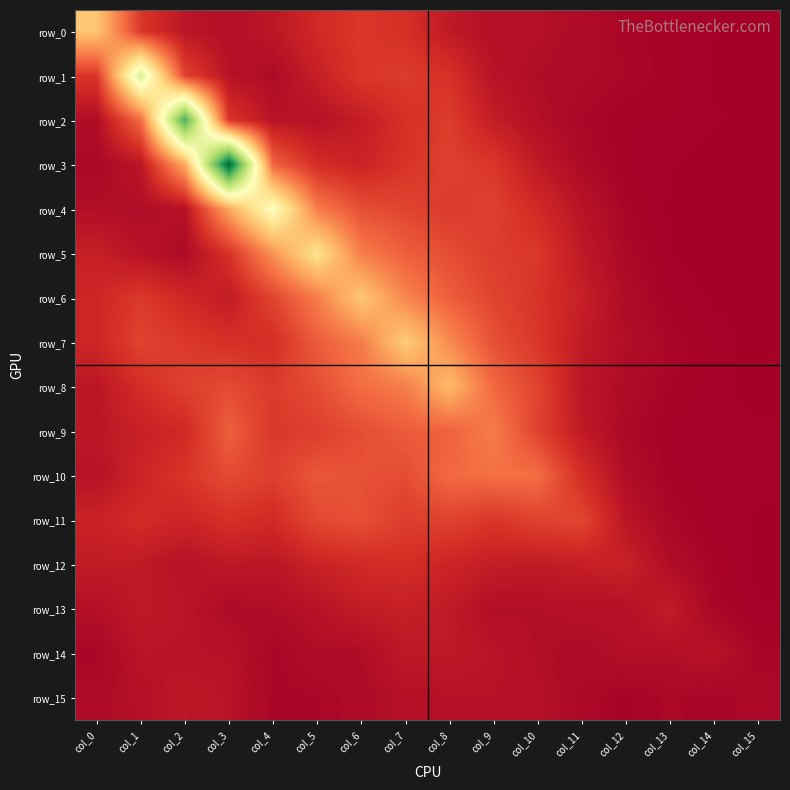

Which category has the lowest value in the row_7 series?

col_15